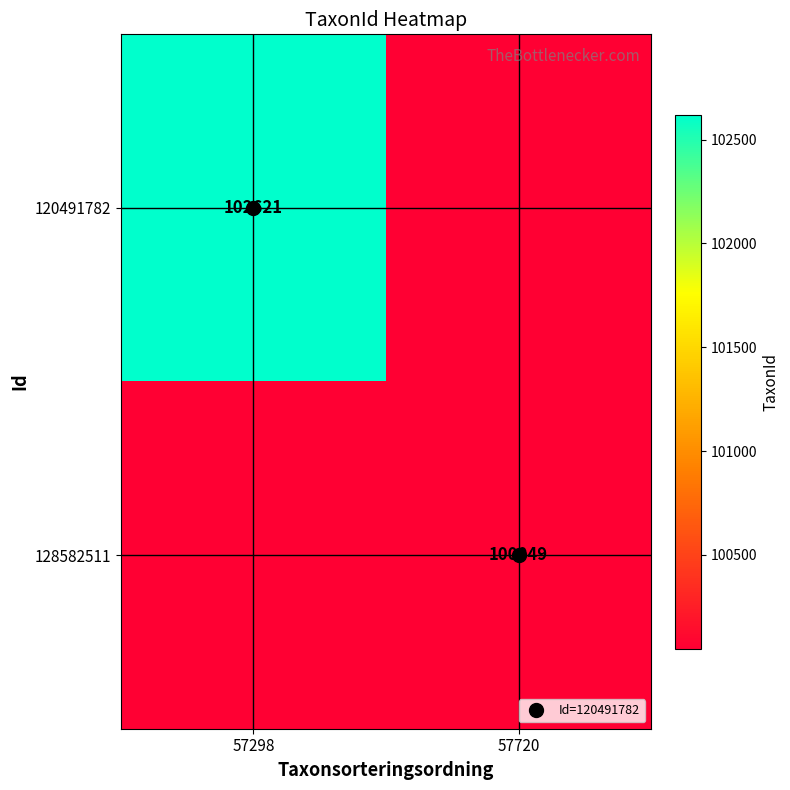

At how many categories does at least one series exceed 45487?

2